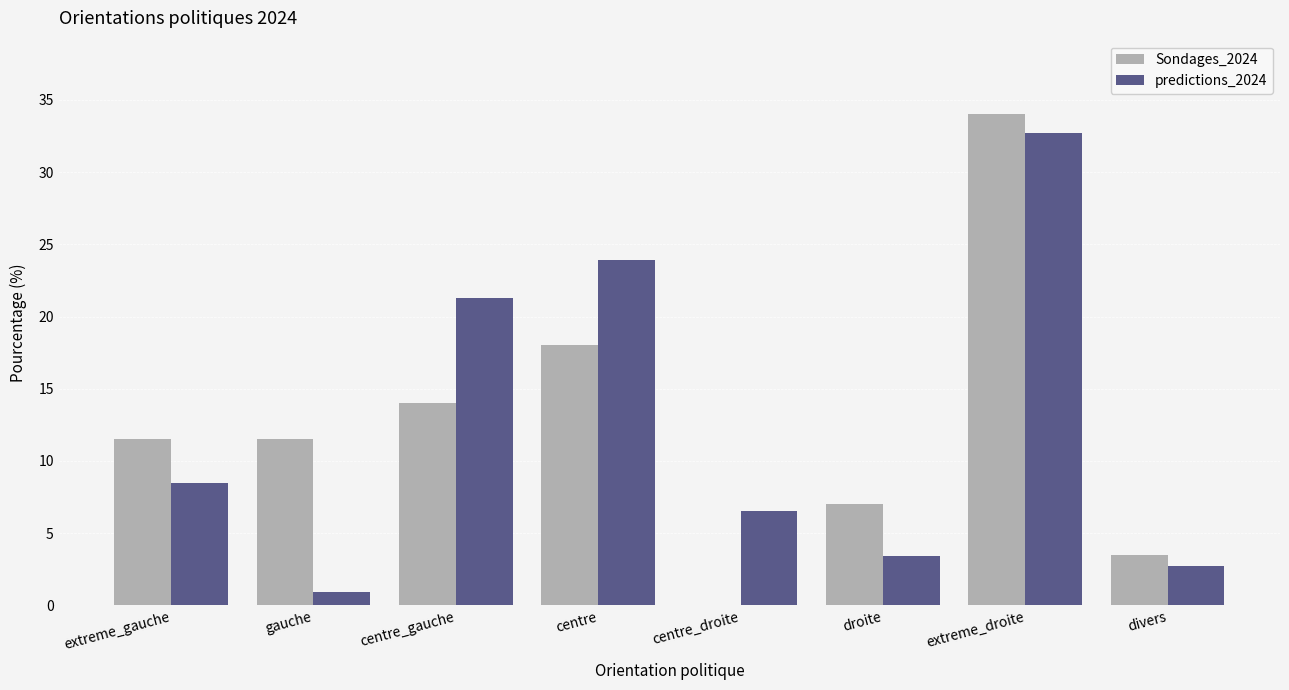

The Sondages_2024 series shows 11.5 at extreme_gauche. True or false?

True